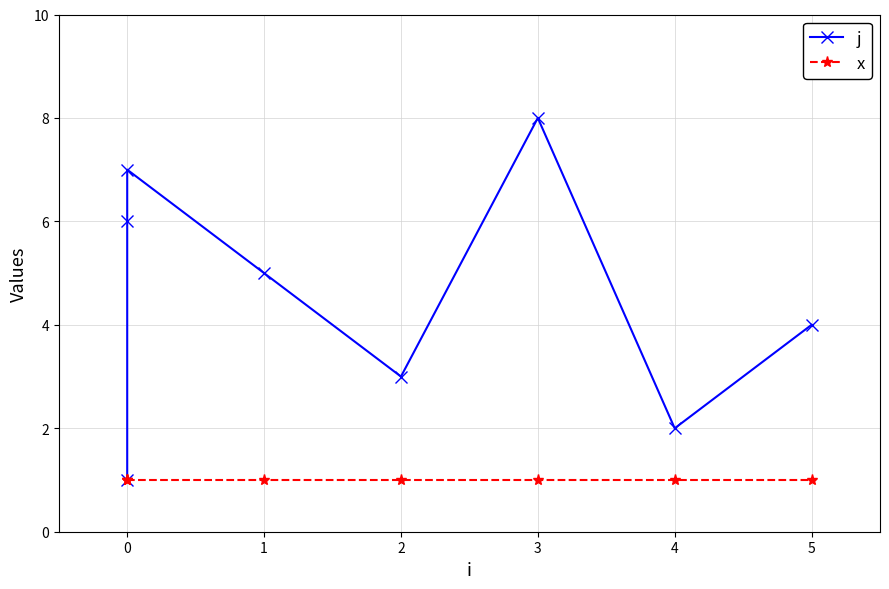

How many distinct data groups are displayed?

2